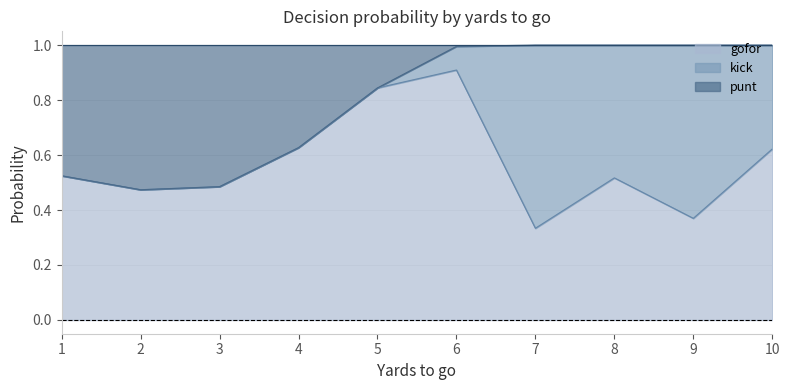

What is the total value across all series at 5?

1.0